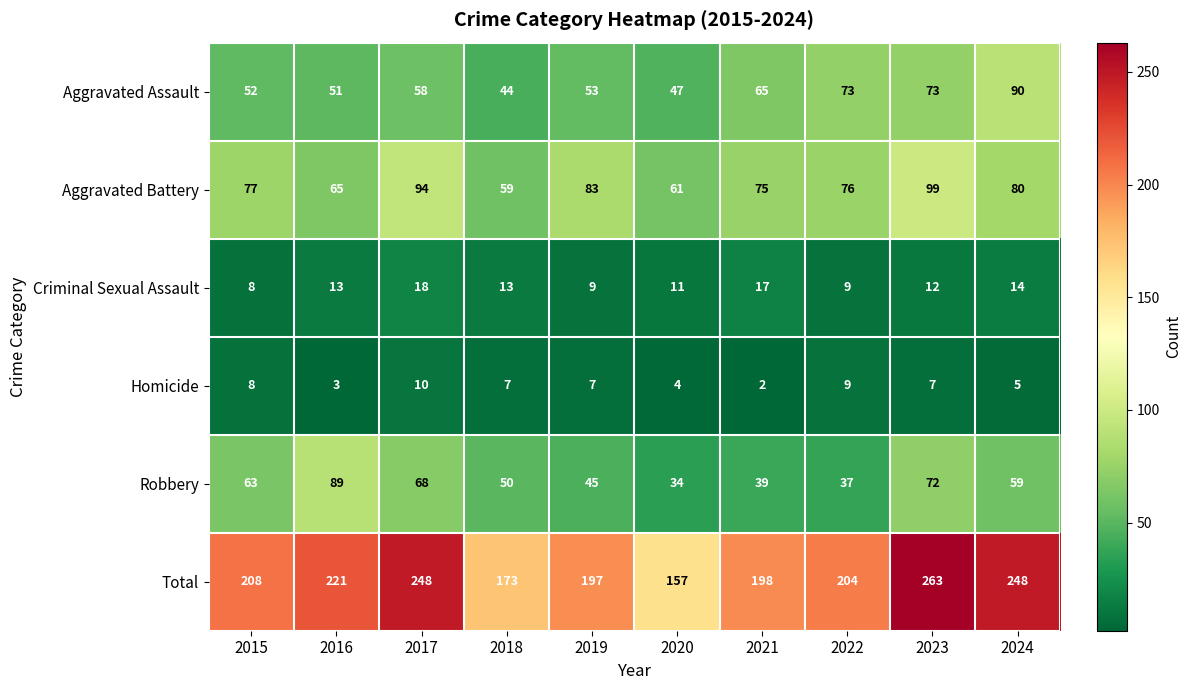

At which label is Total closest to 210?

2015